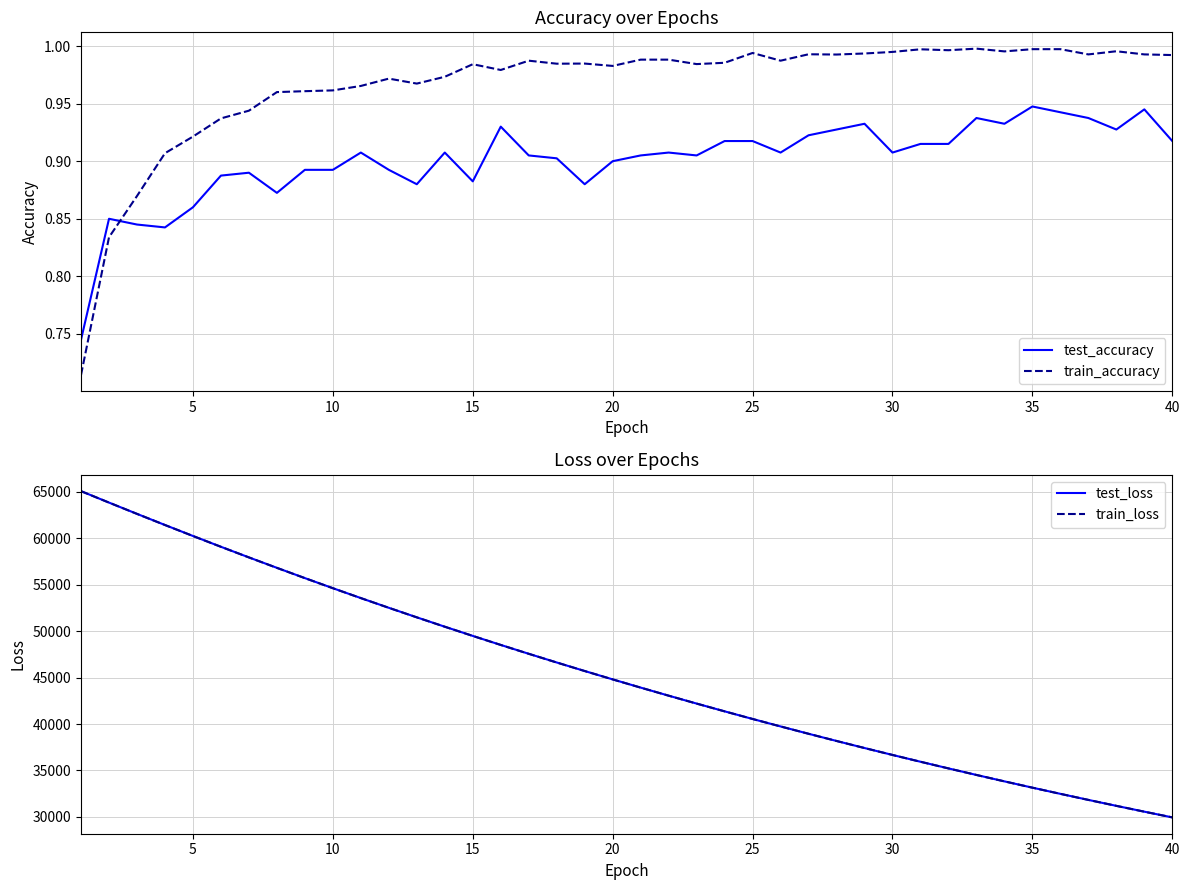

At how many categories does at least one series exceed 1196?

40